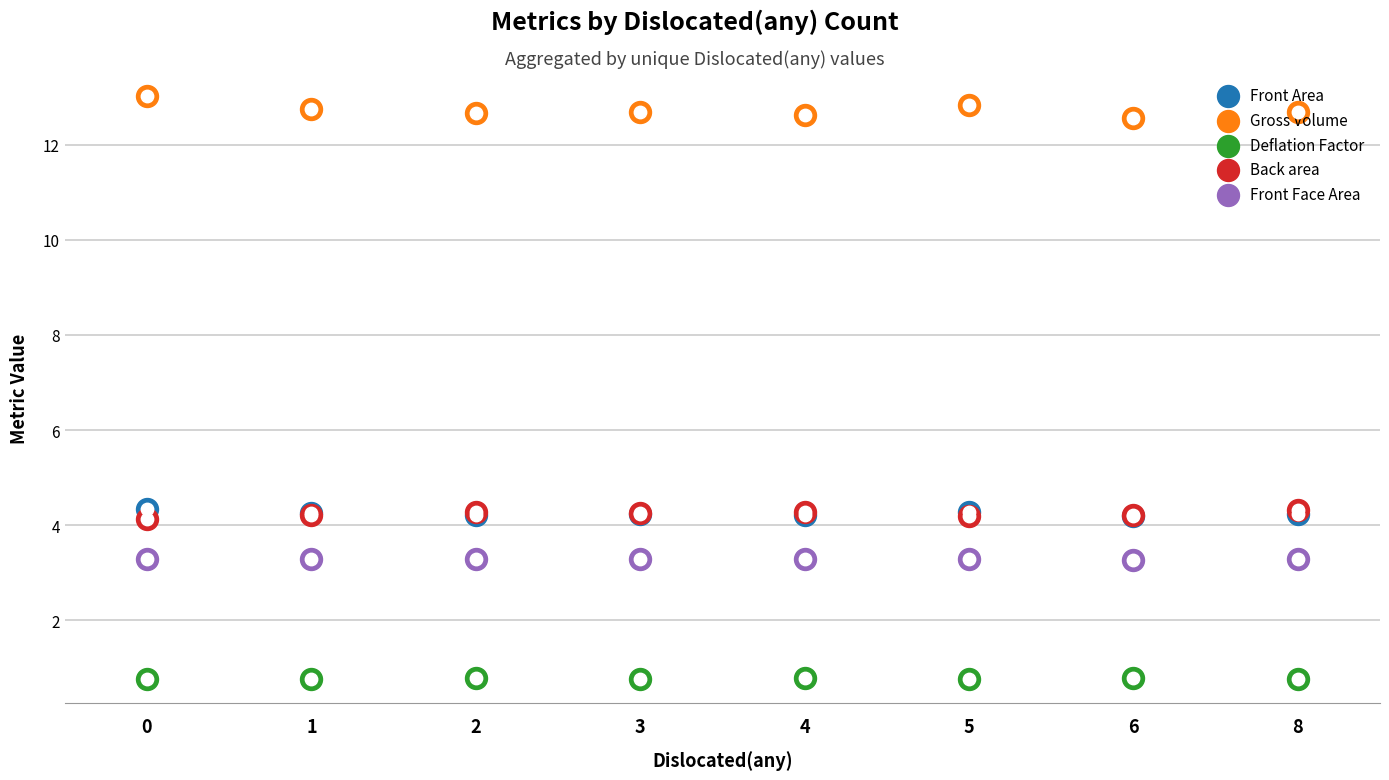

What are all the series names shown in the legend?

Front Area, Gross Volume, Deflation Factor, Back area, Front Face Area